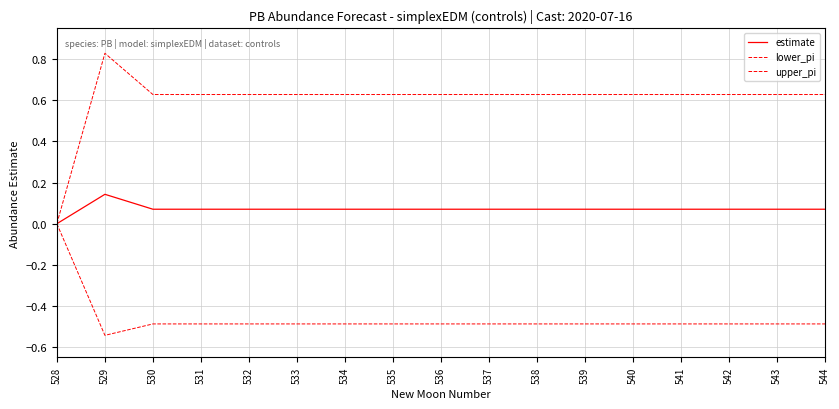

How many lines are shown in the chart?

3